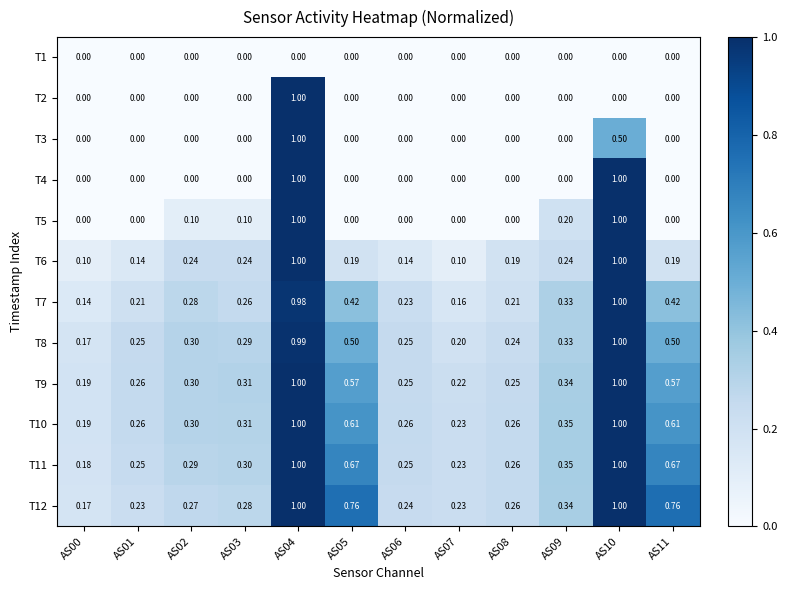

Is the value of T1 at AS04 greater than the value of T5 at AS04?

No